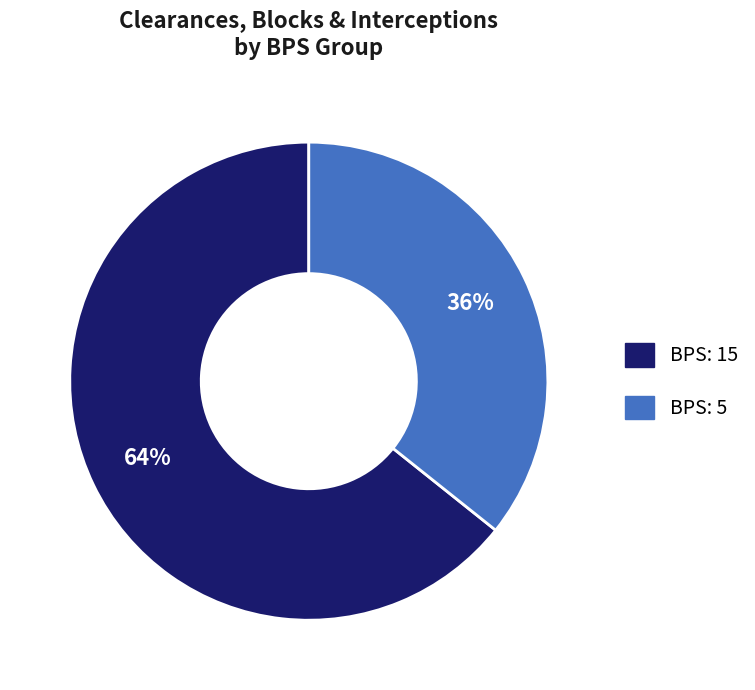

Is there any slice that represents more than half of the pie?

Yes